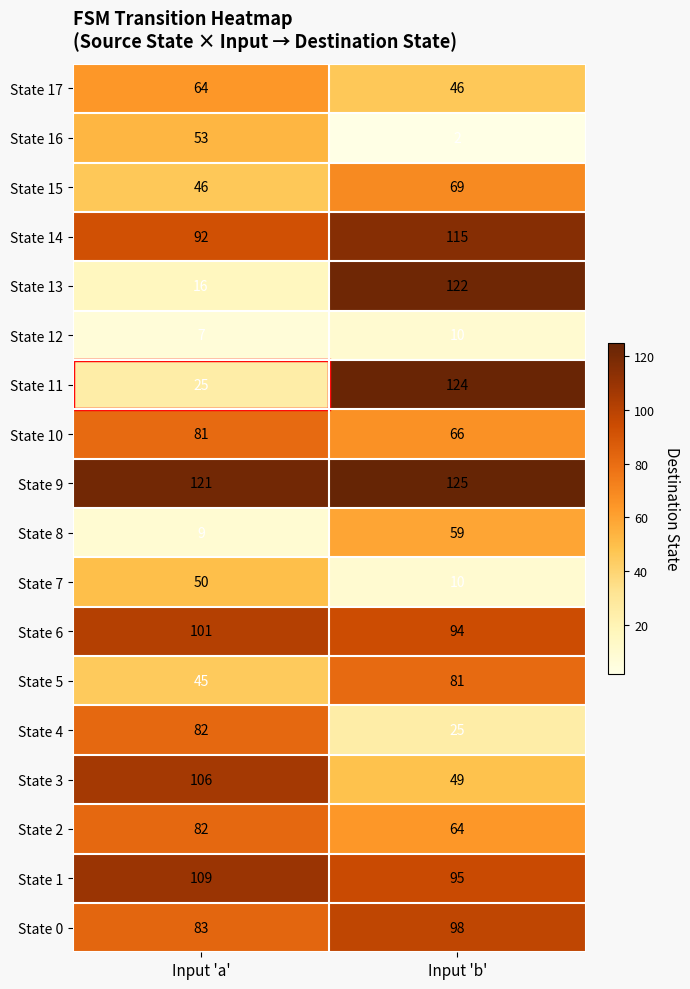

What is the average value of the State 5 series?

63